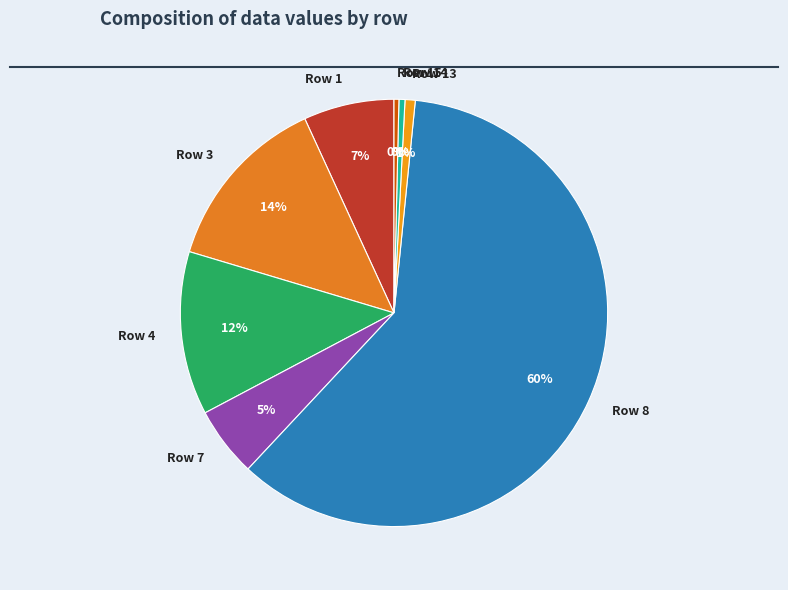

What is the largest slice in the pie chart?

Row 8